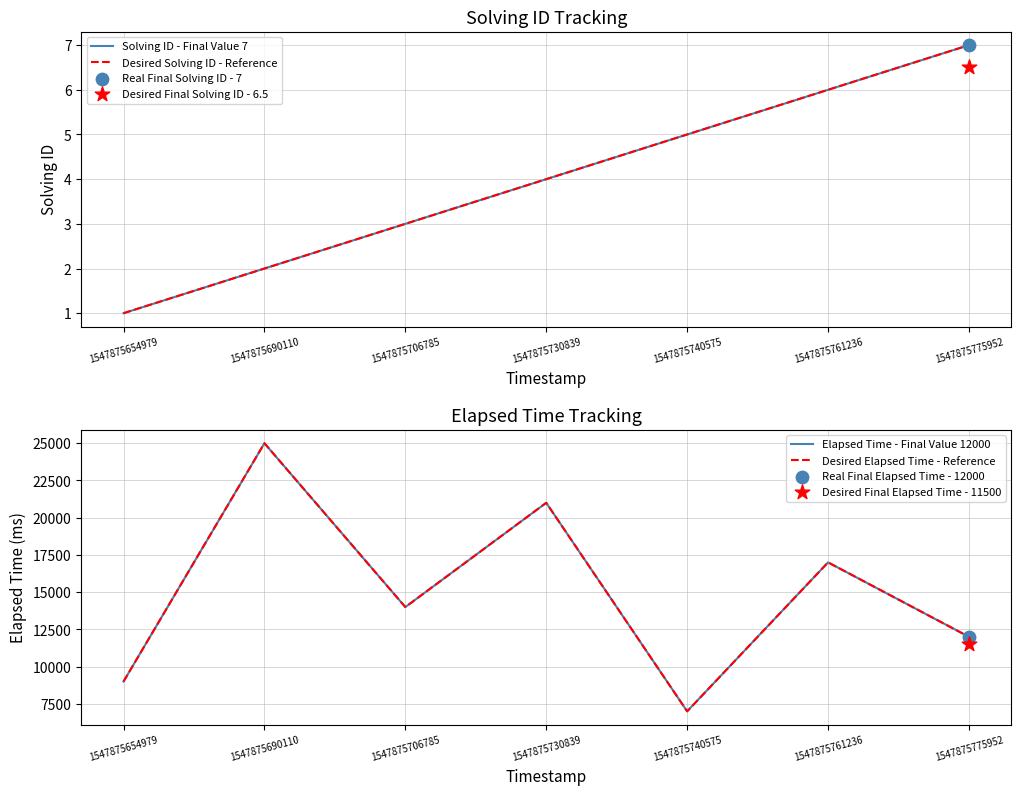

Is the value of Elapsed Time - Final Value 12000 at 1547875690110 greater than the value of Desired Elapsed Time - Reference at 1547875730839?

Yes